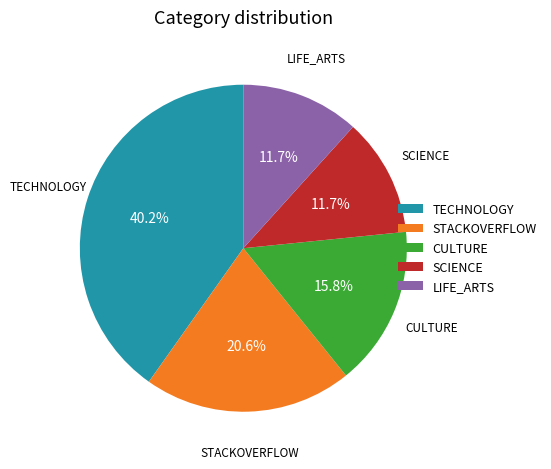

How many segments does this pie chart have?

5